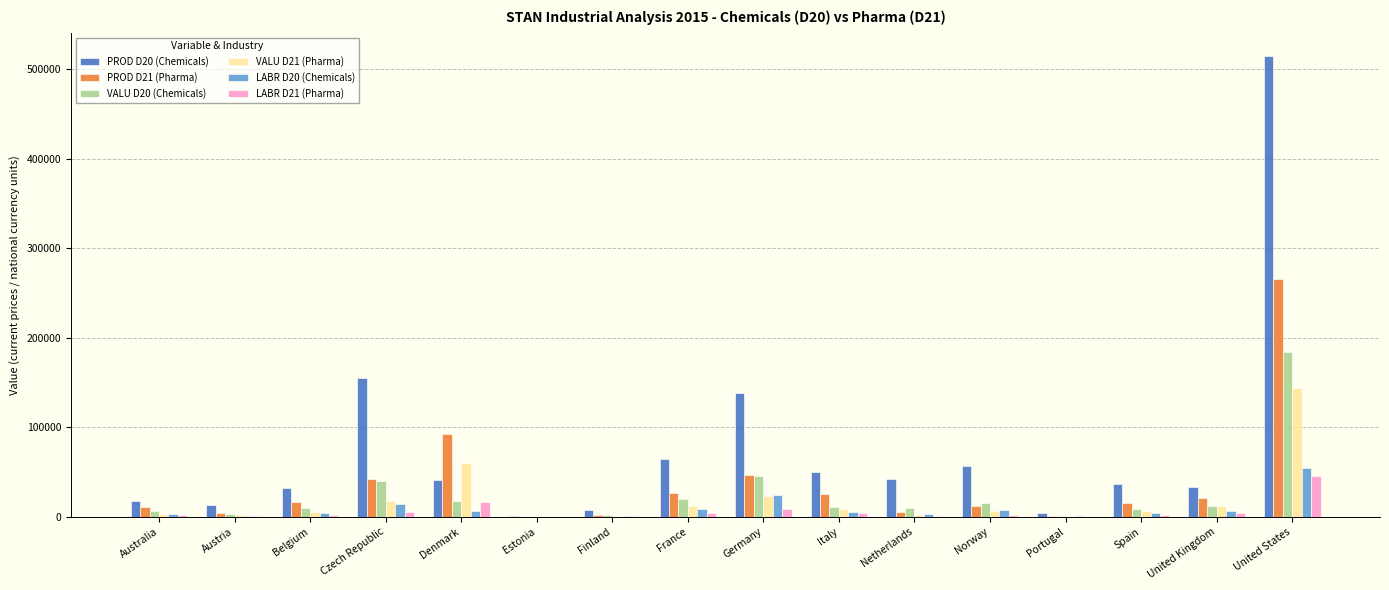

What is the maximum value shown in the chart?

515221.0